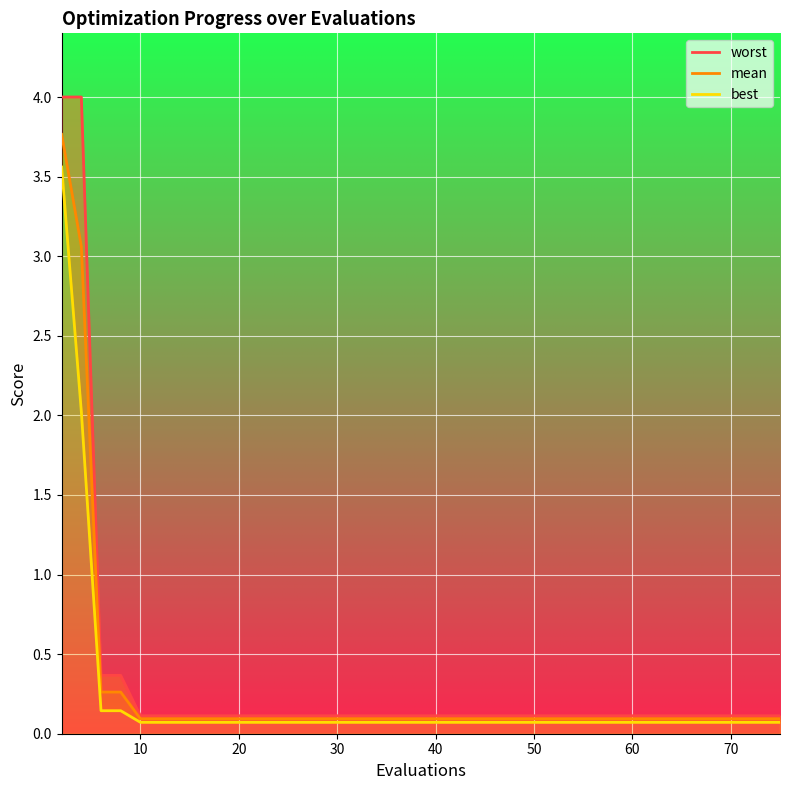

Rank the series by their maximum value, from lowest to highest.

best, mean, worst